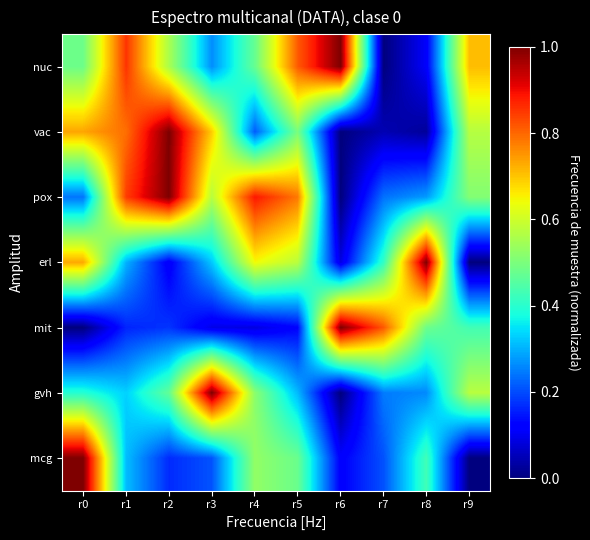

What is the maximum value shown in the chart?

1.0